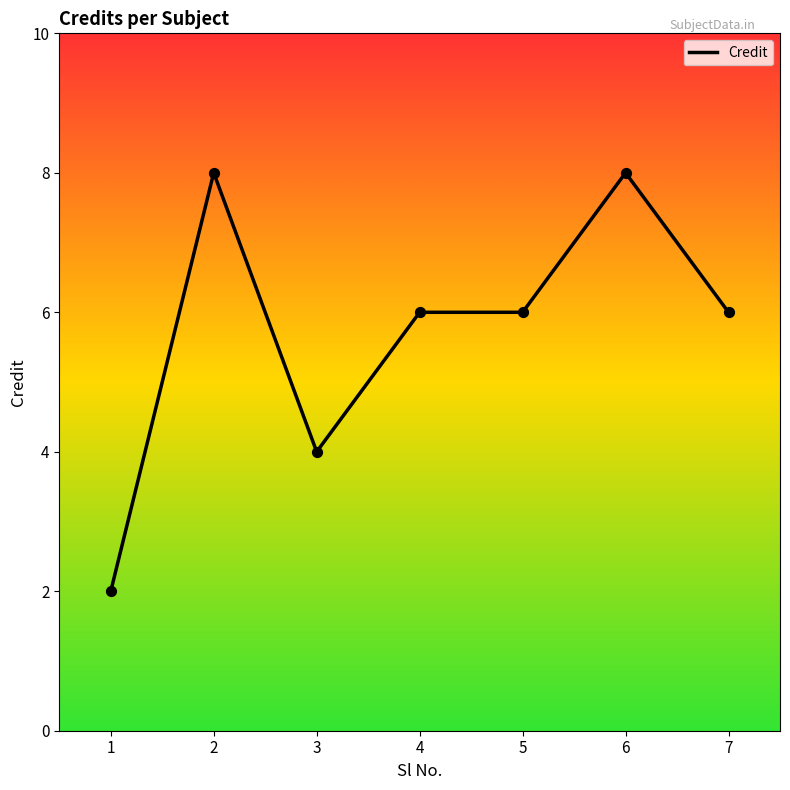

Between 4 and 3, which is larger?

4